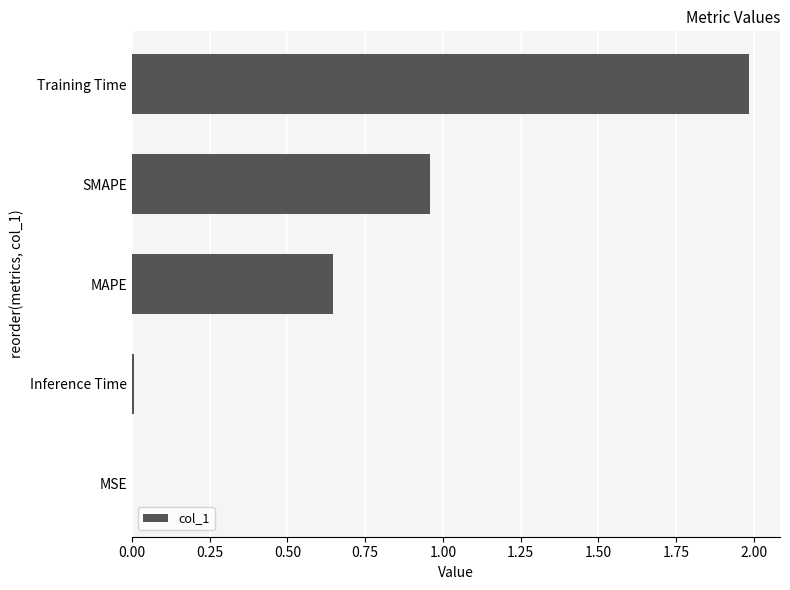

True or false: the data shows 0.0 at MSE.

True